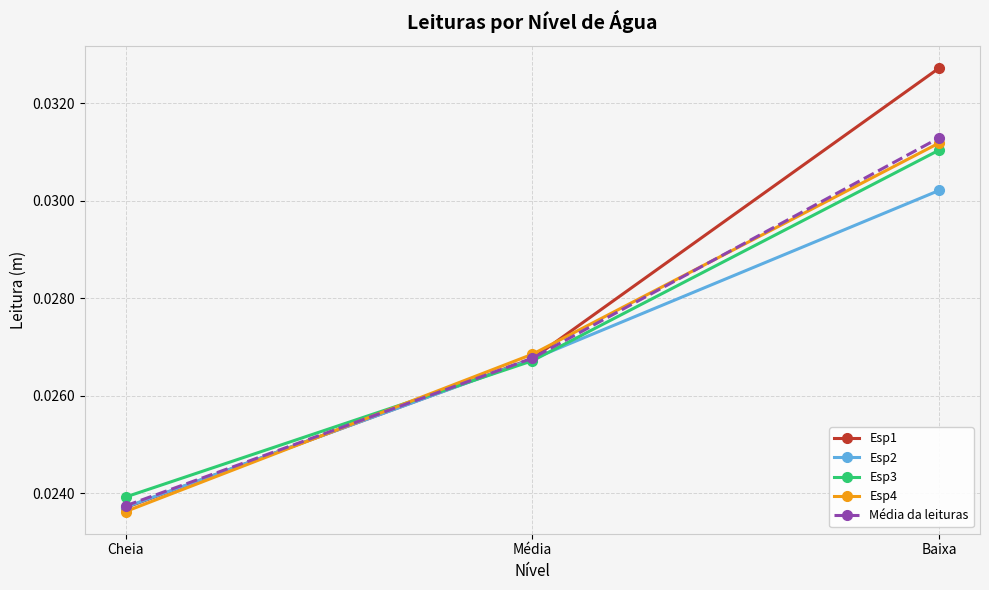

At which label does Esp3 reach its peak?

Baixa